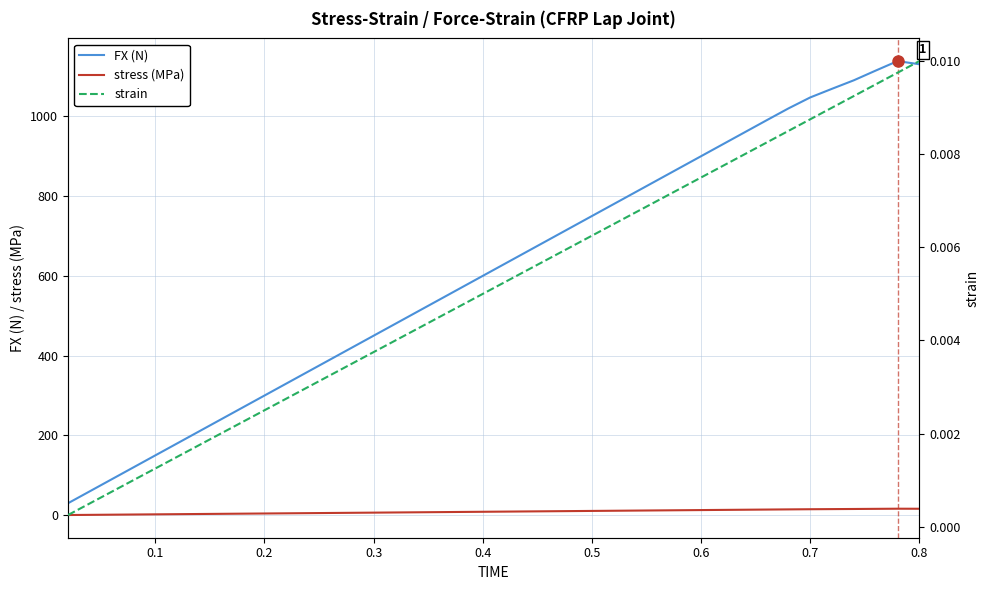

Is the value of strain at 31 greater than the value of FX at 28?

No